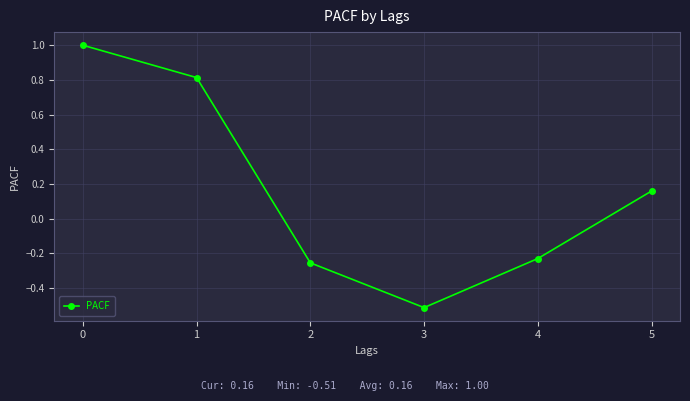

How many values are below 0?

3